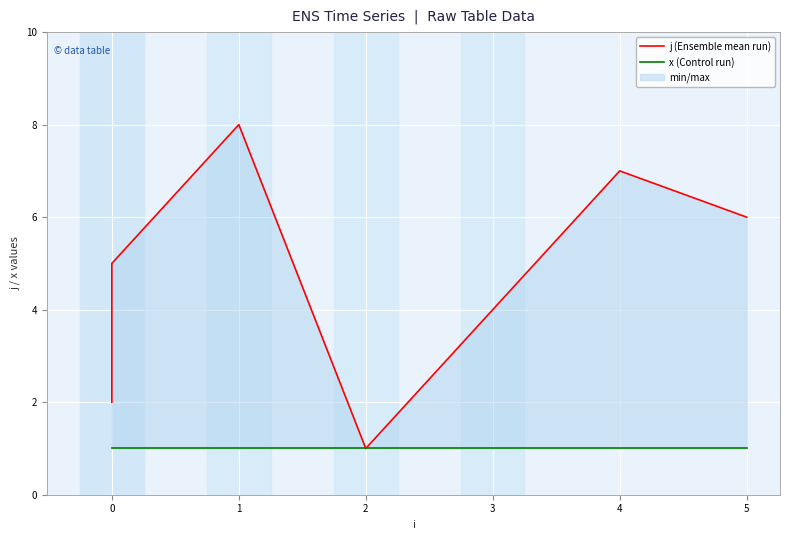

Which series has the largest total across all categories?

j (Ensemble mean run)